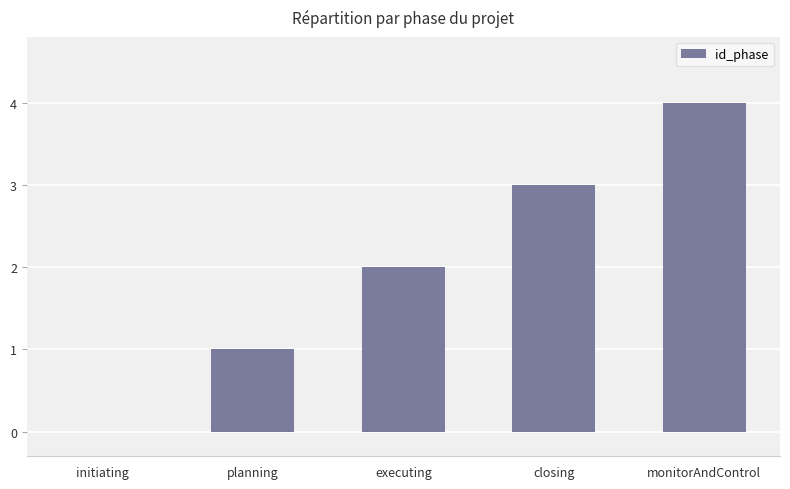

What is the change in value from planning to monitorAndControl?

+3